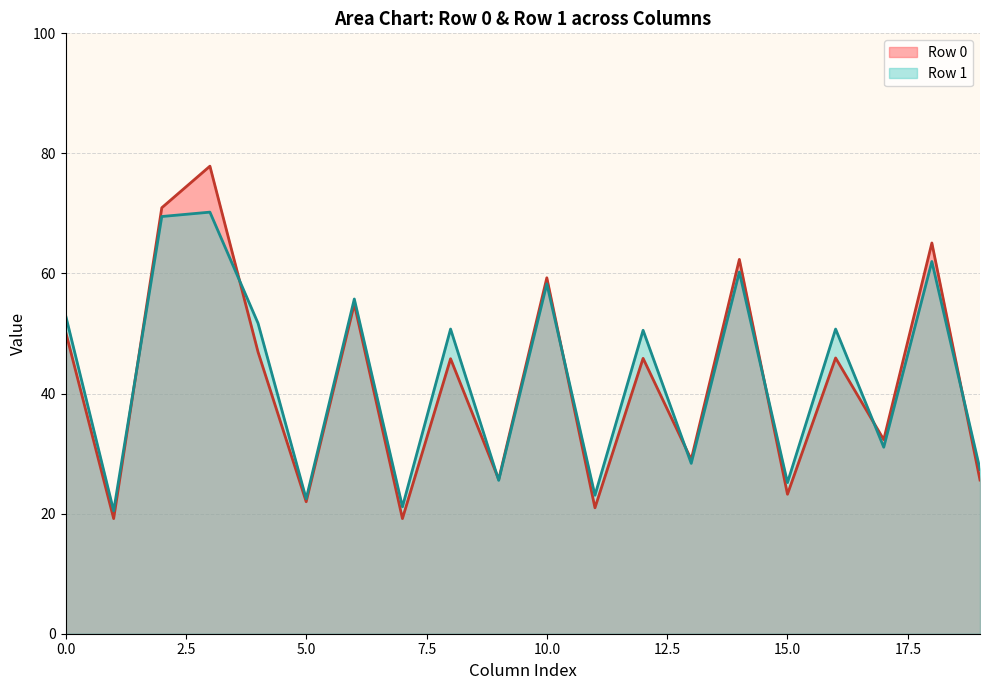

How many values in the Row 0 line series exceed 45?

11